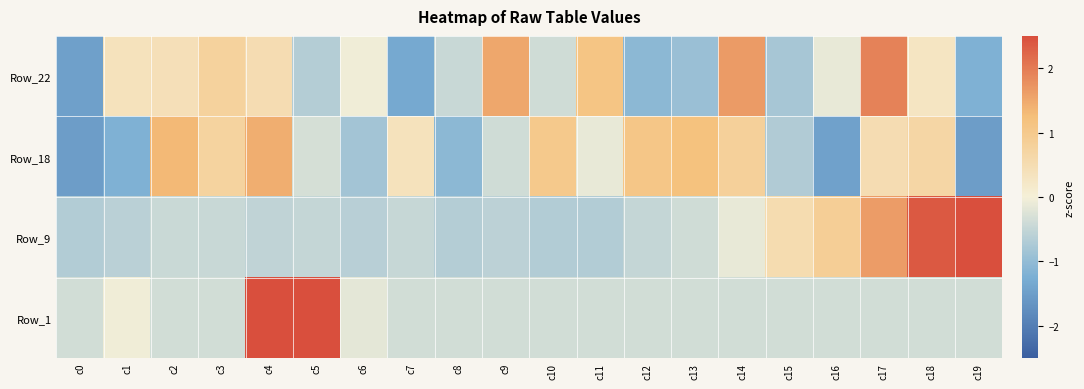

What is the total value across all series at c6?

-1.7